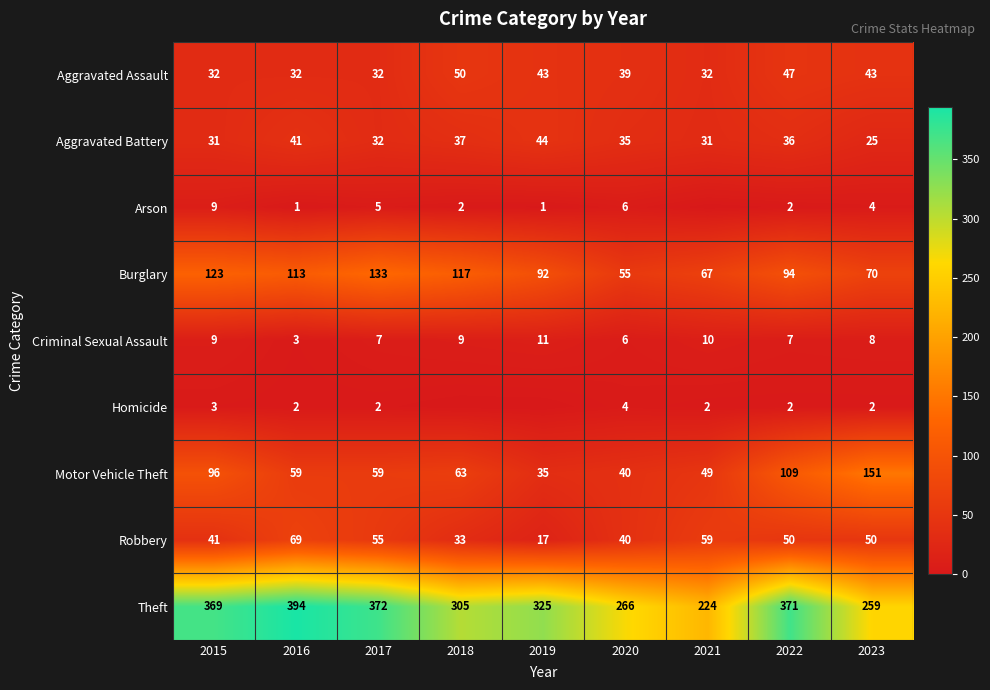

What is the total value across all series at 2023?

612